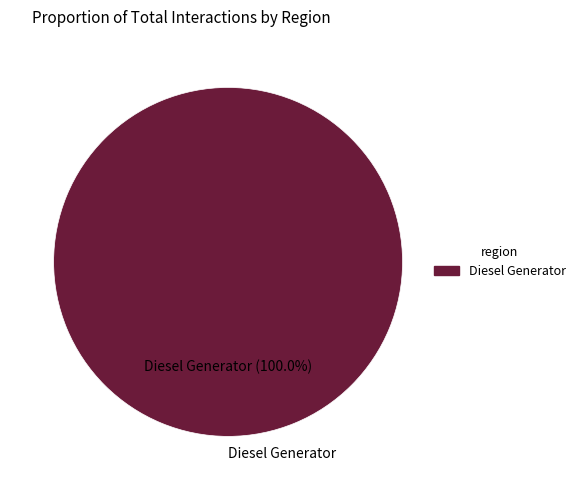

Does any single category account for the majority?

Yes